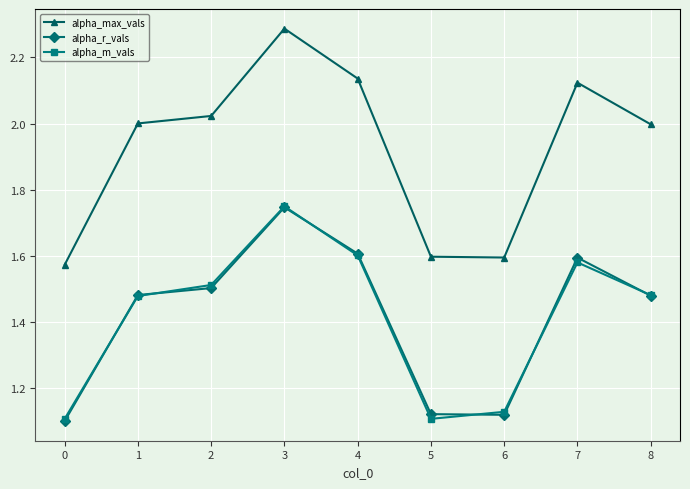

True or false: alpha_m_vals has a value of 1.5 at 8.

True